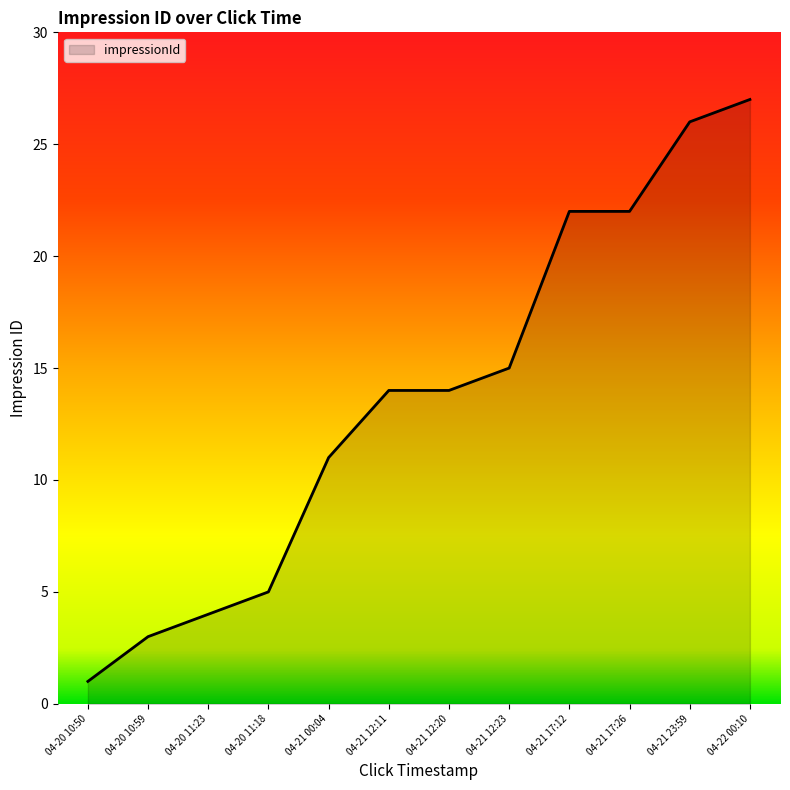

Does the chart have visible grid lines?

No